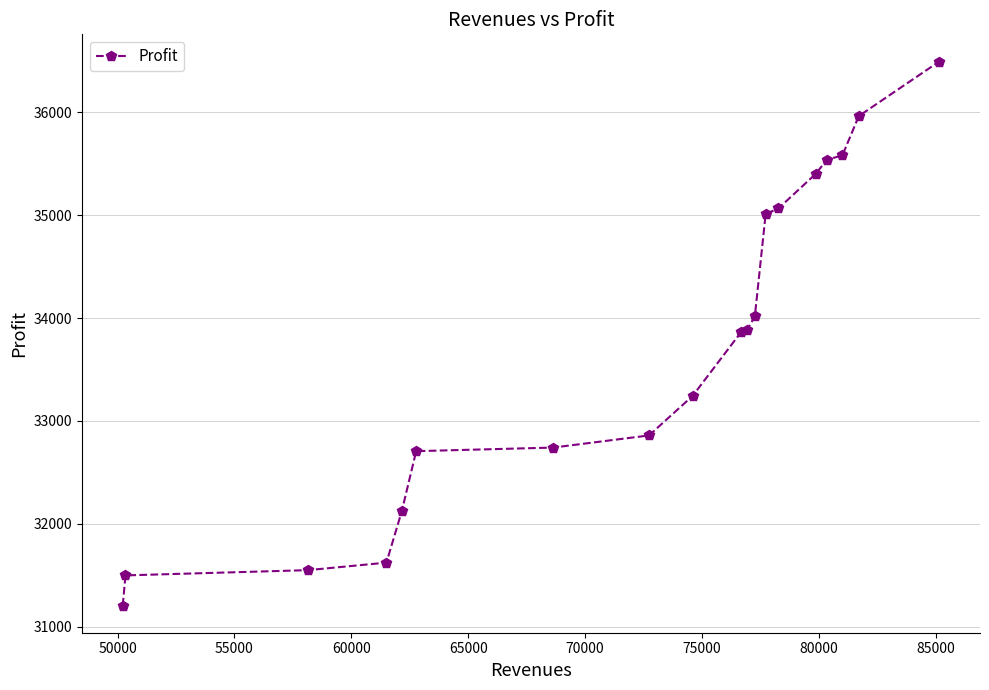

What is the greatest value displayed?

36495